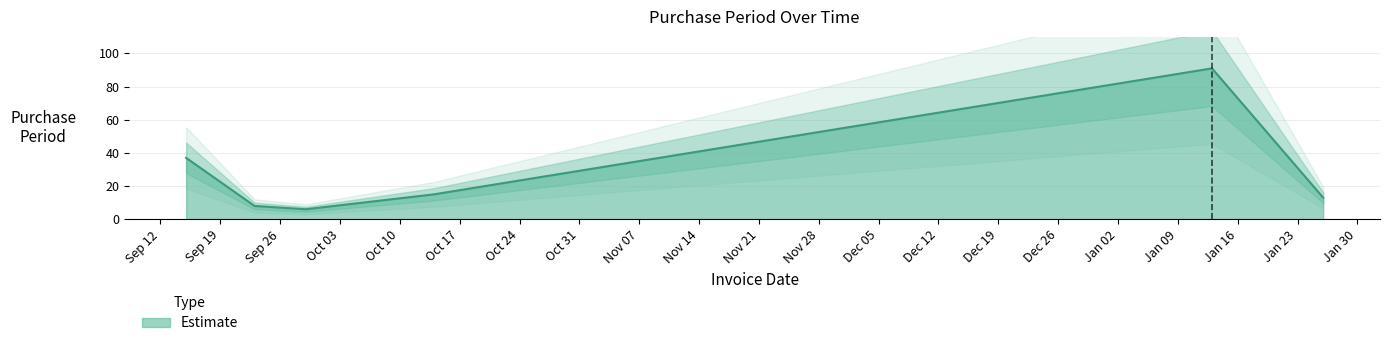

Approximately how many times larger is the value at 2016-10-14 compared to 2016-09-15?

0.4